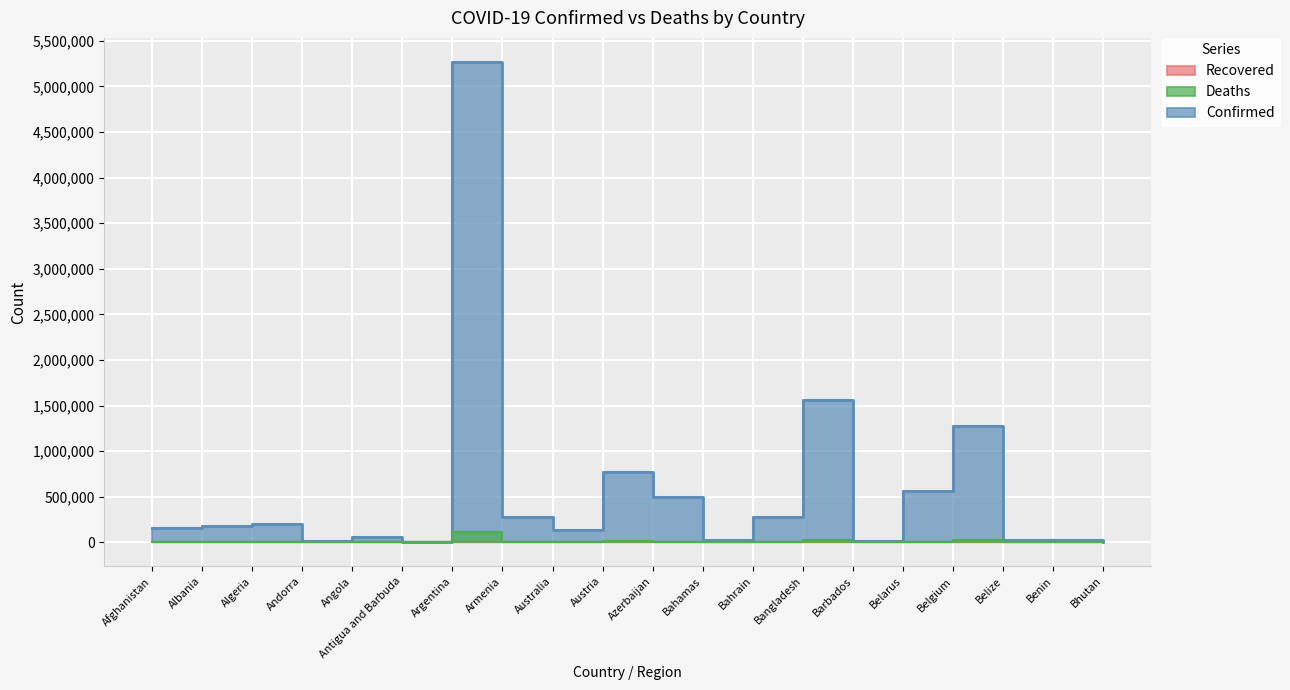

List the series in order of their overall mean, lowest first.

Deaths, Confirmed